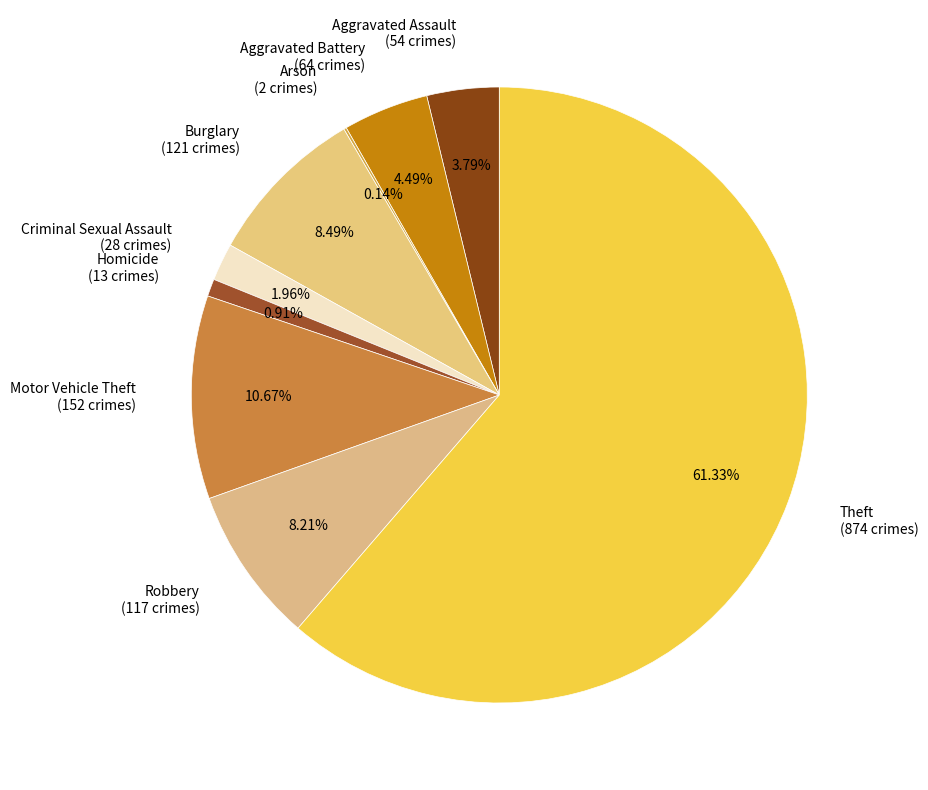

Combined, do Aggravated Battery (64 crimes) and Homicide (13 crimes) account for over 50%?

No